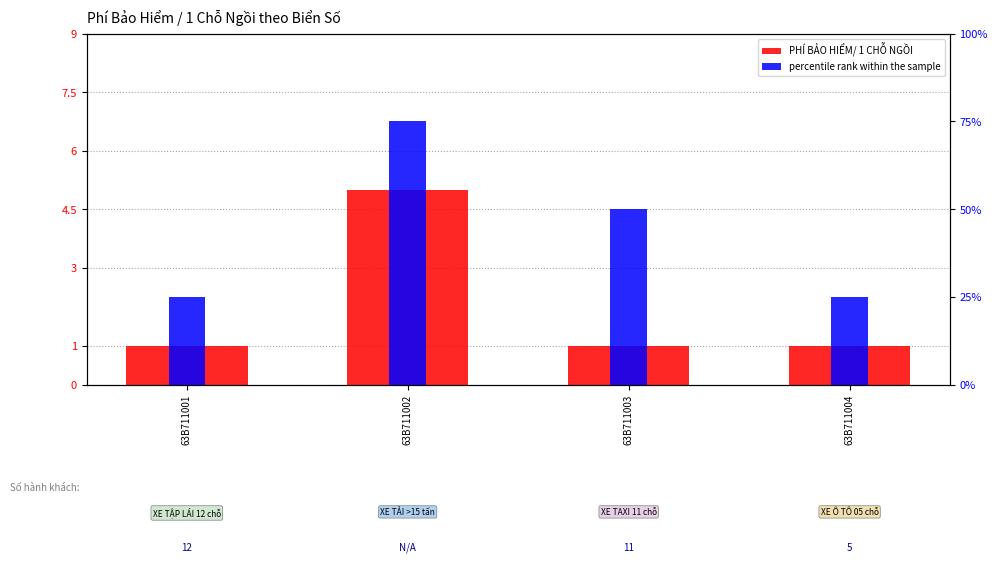

Reading left to right, list all the values displayed in this chart.

PHÍ BẢO HIỂM/ 1 CHỖ NGỒI (scaled): 1	5	1	1
percentile rank within the sample: 25	75	50	25